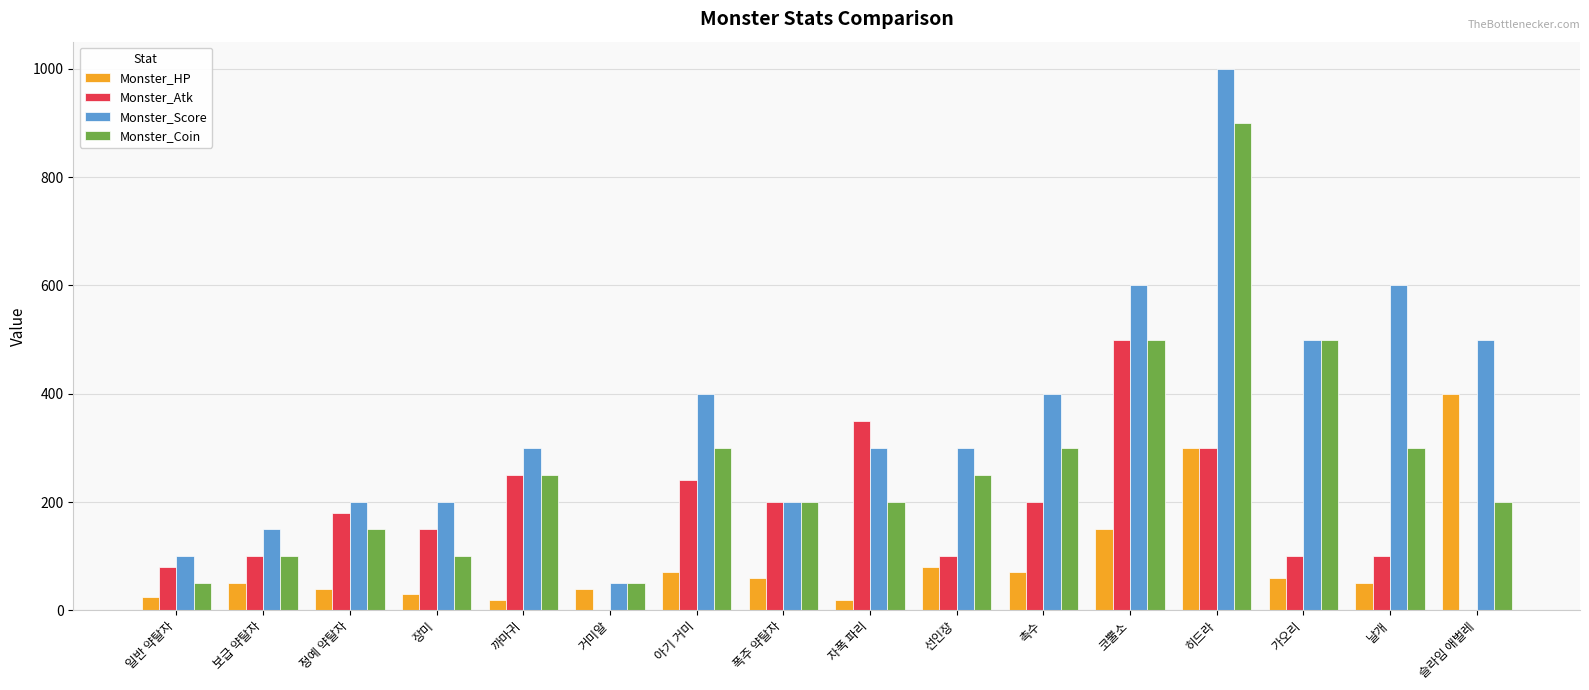

Which series has the widest spread of values?

Monster_Score